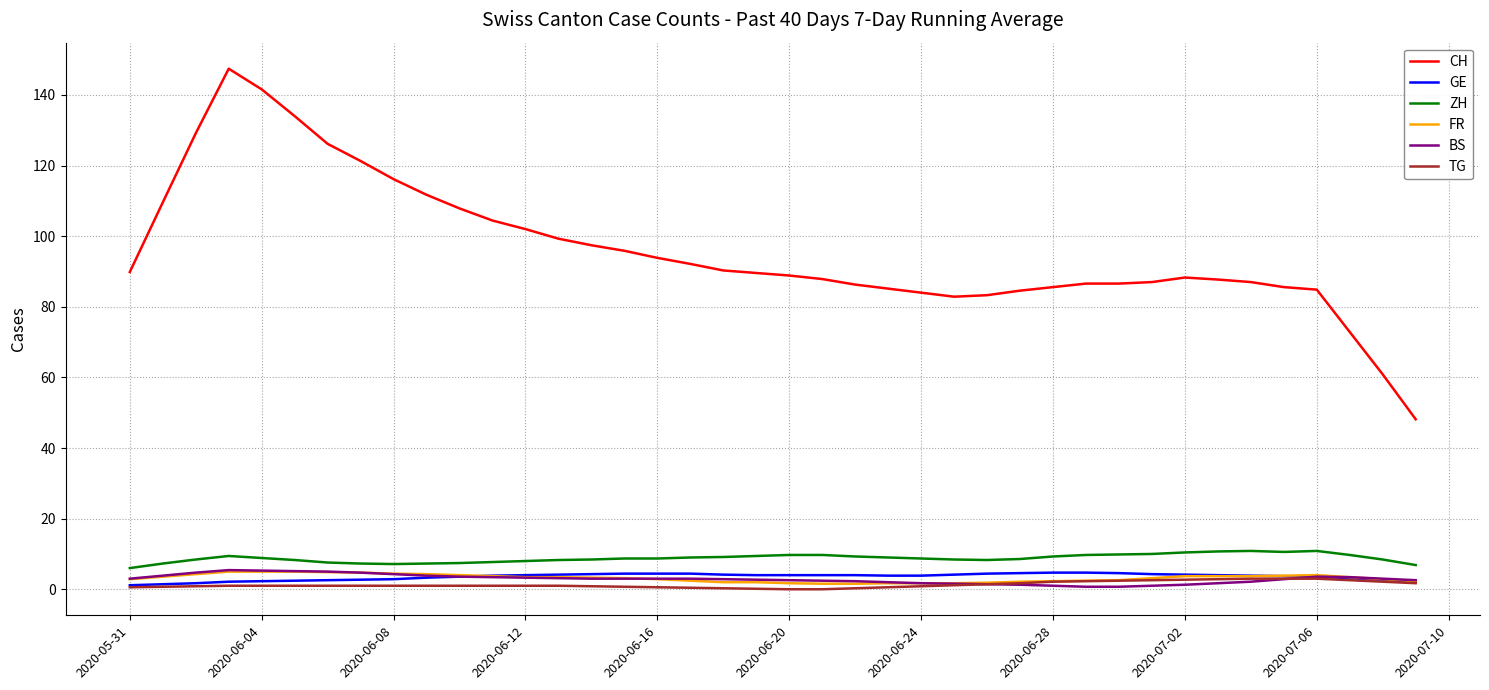

What is the highest value of the ZH series?

10.9